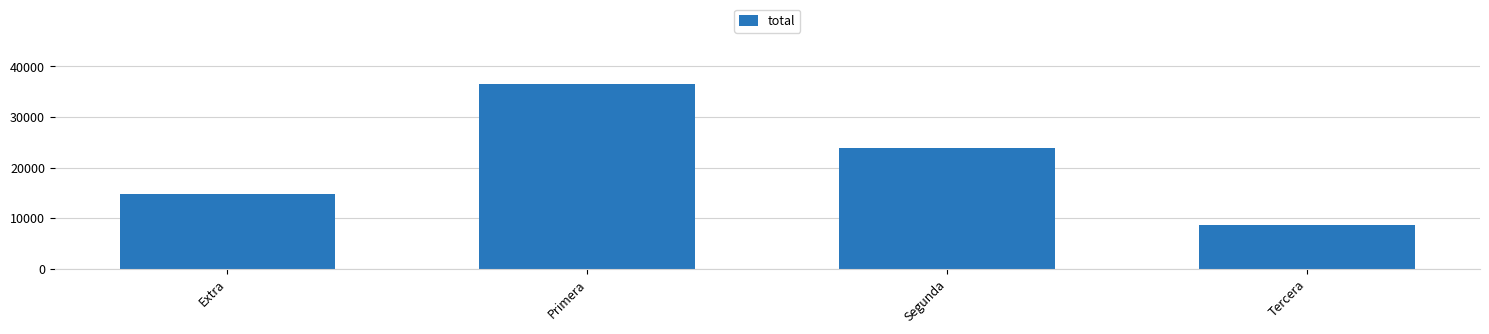

Which label corresponds to the largest value in the chart?

Primera